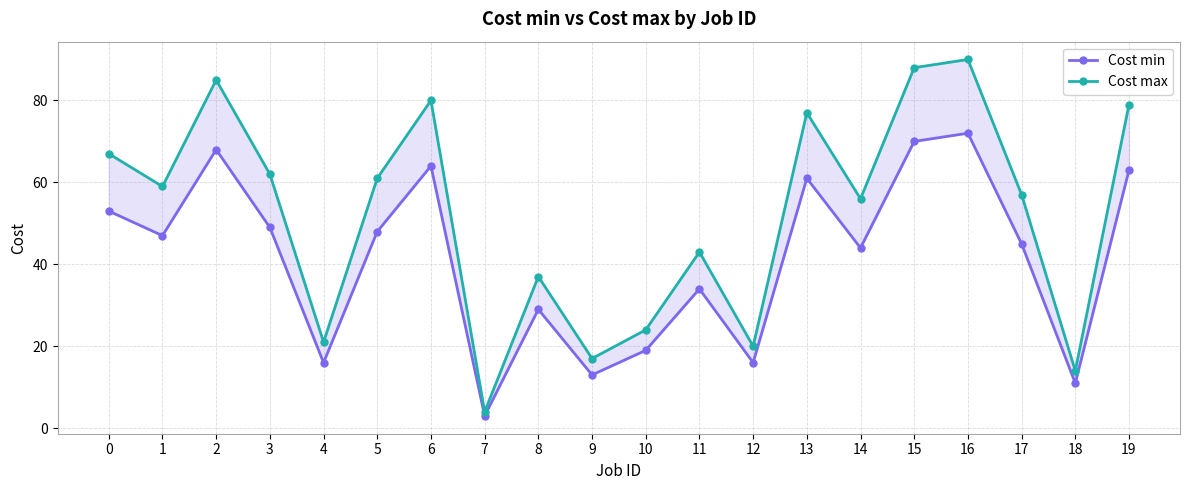

True or false: Cost max and Cost min cross at least once.

False